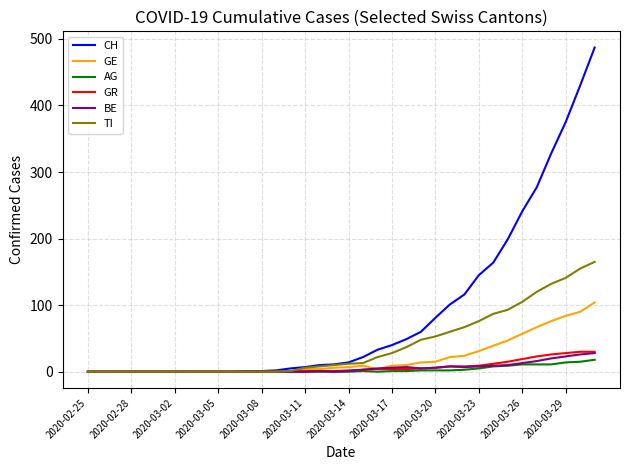

What is the maximum value for CH?

487